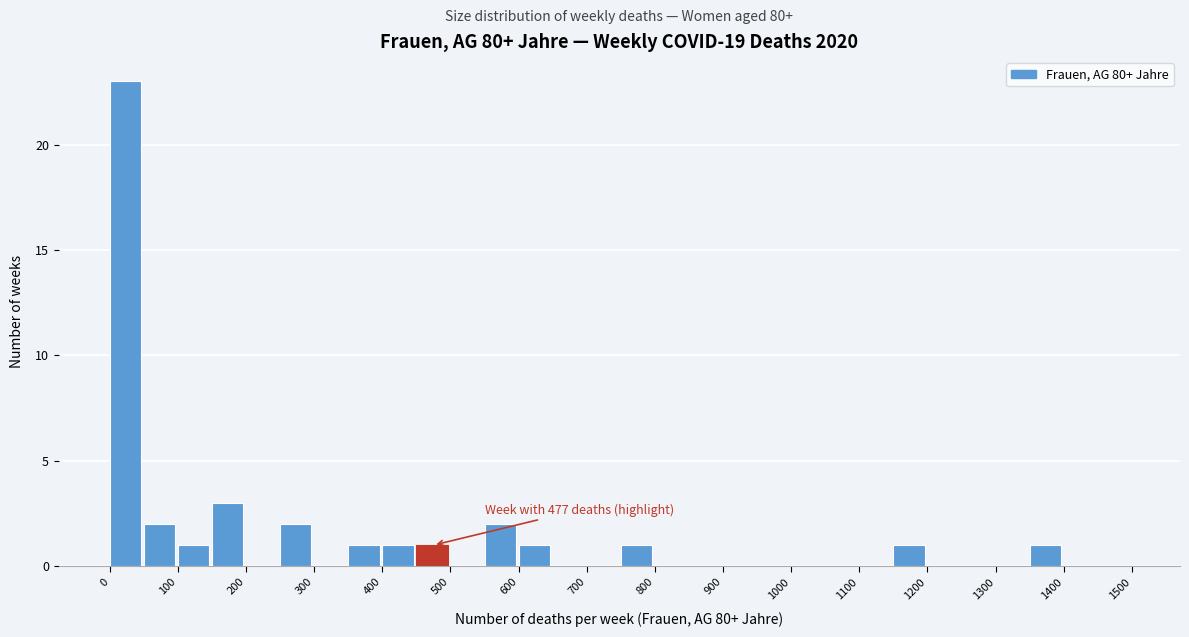

Over which range of the x-axis is the bar tallest?

0 to 50